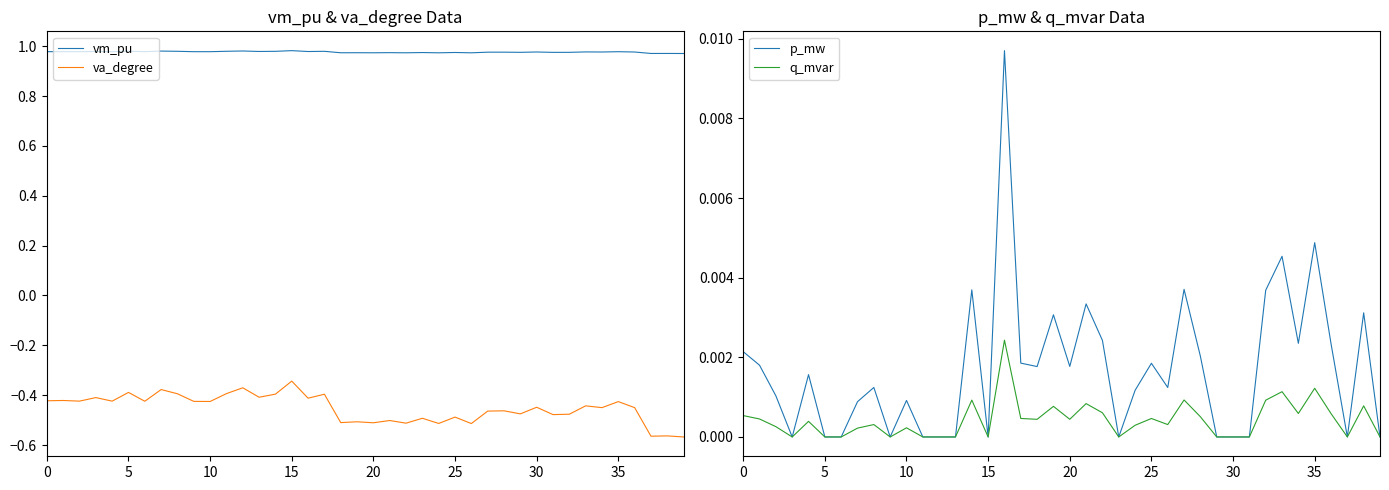

Which series has the largest range (max minus min)?

va_degree